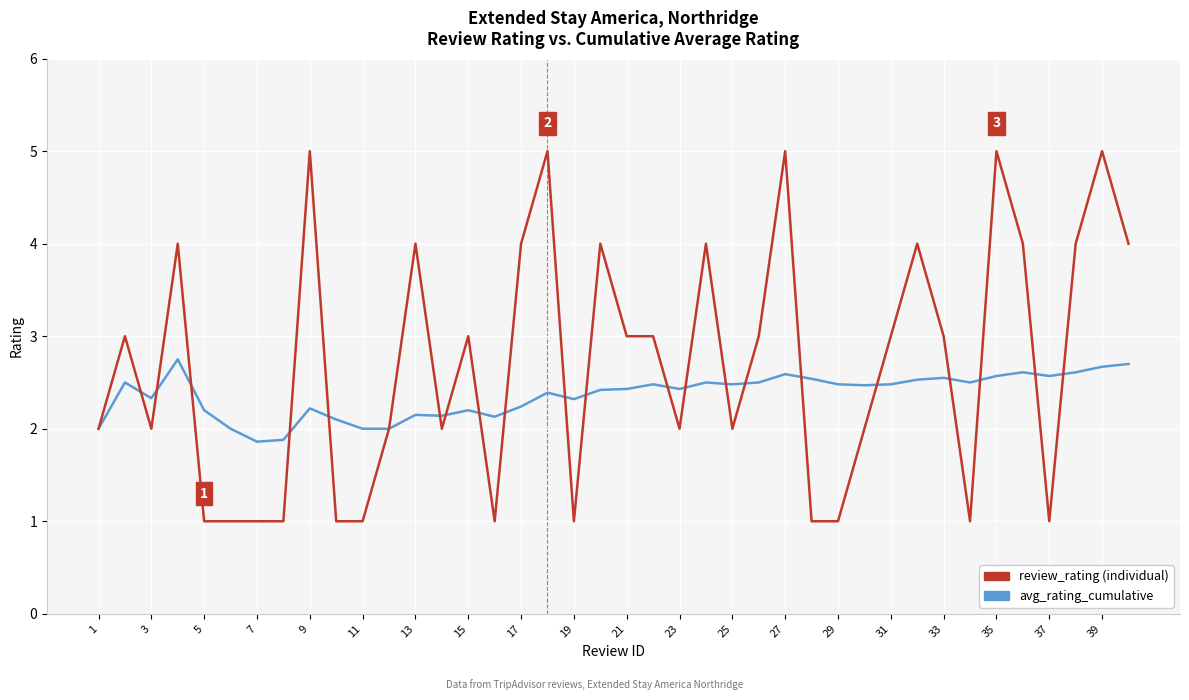

What is the highest value of the review_rating (individual) series?

5.0